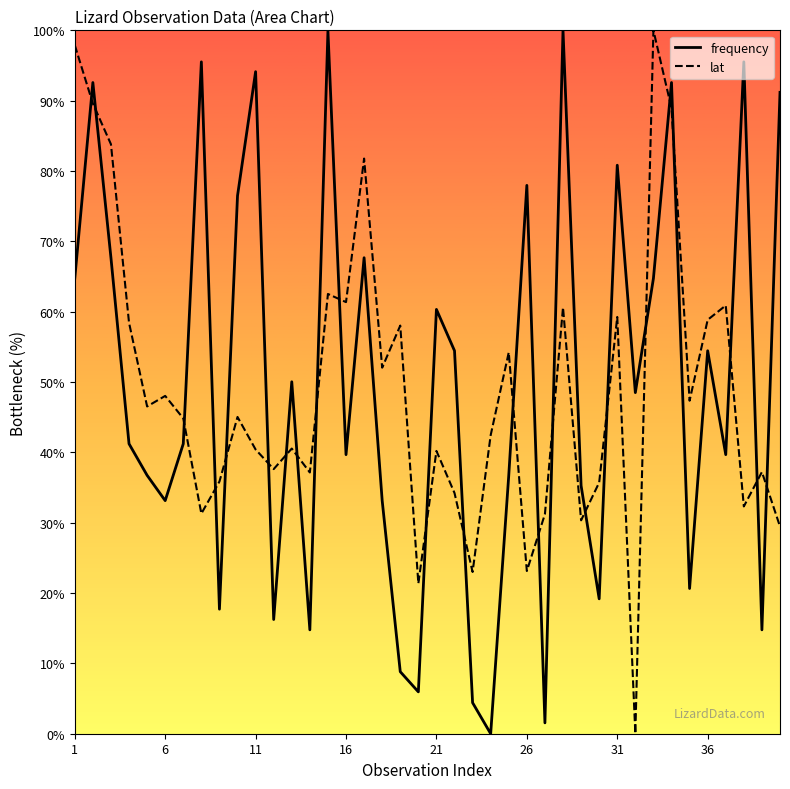

What is the sum of all lat values?

1963.4